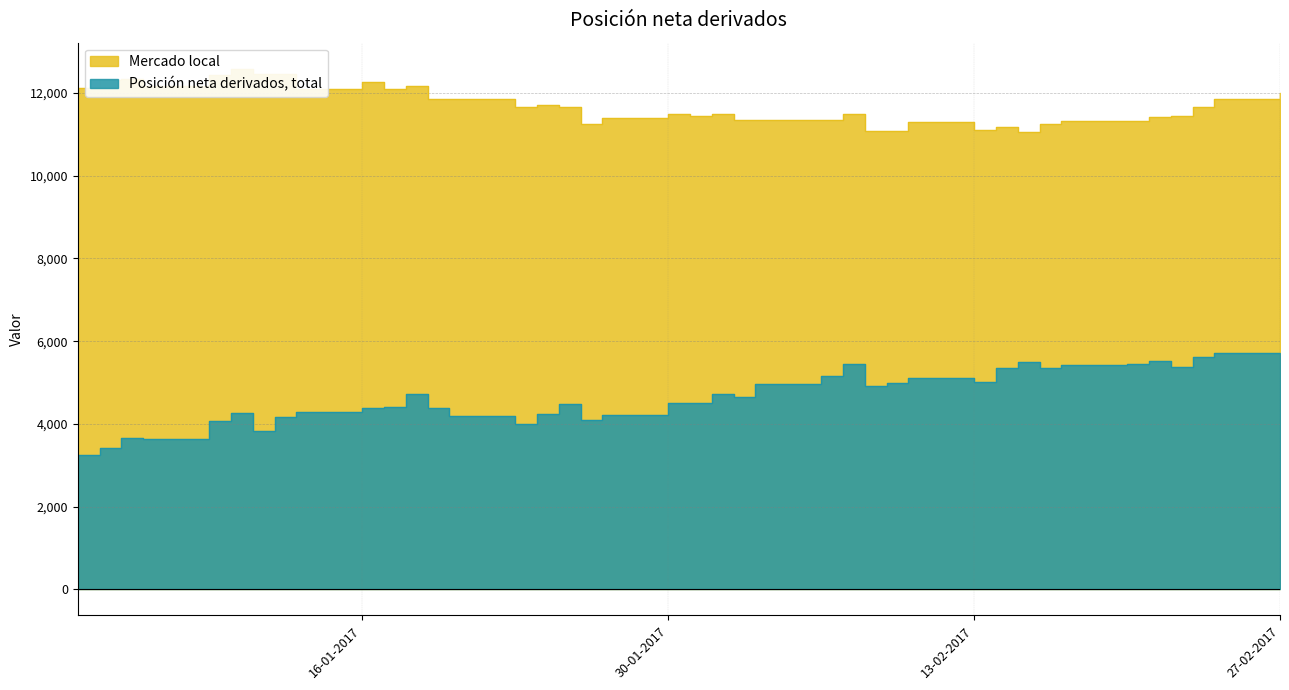

Between 03-01-2017 and 12-01-2017, which is larger?

12-01-2017